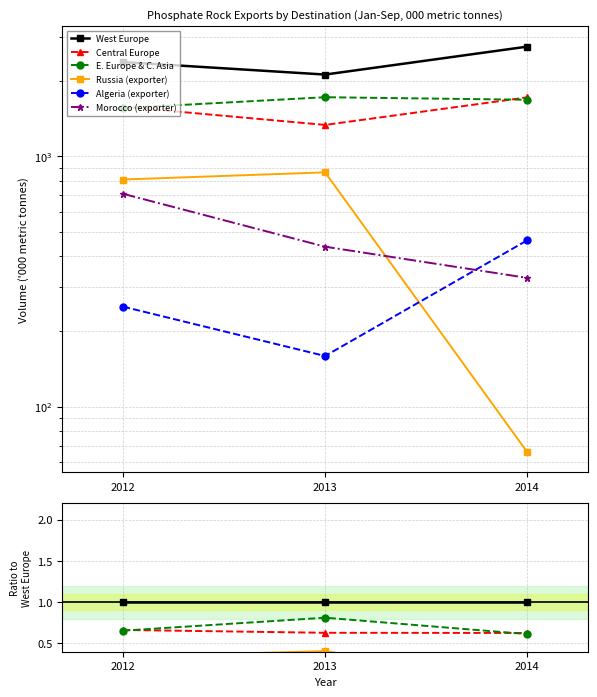

How many series are shown in this chart?

6